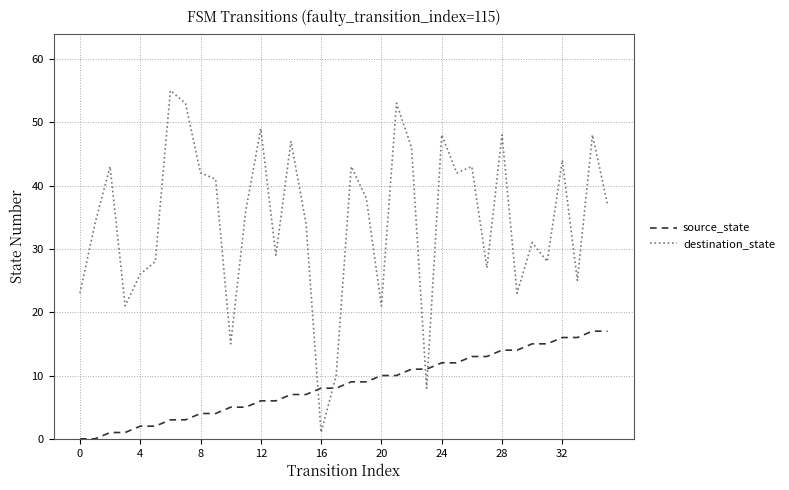

Rank the series by their average value, from highest to lowest.

destination_state, source_state